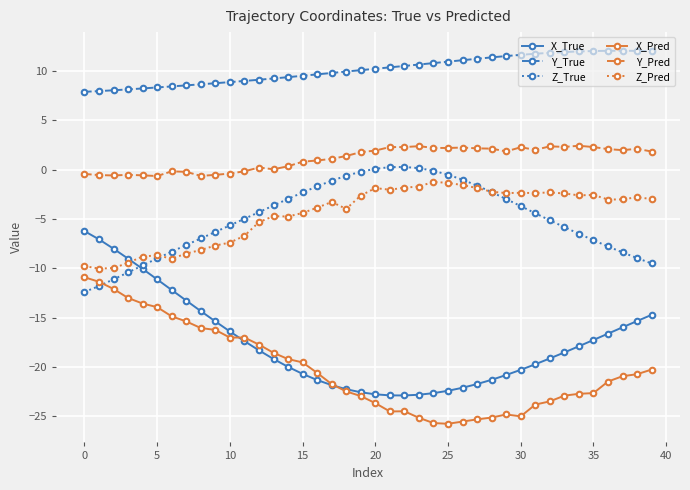

What is the minimum value for Z_True?

-12.4